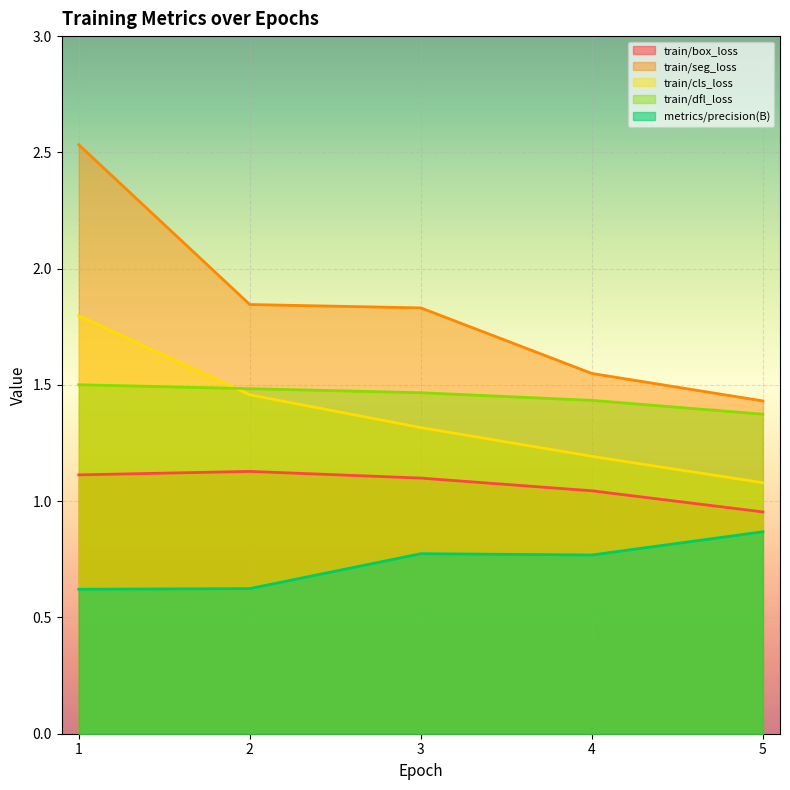

At 5, list the series in order from smallest to largest.

metrics/precision(B), train/box_loss, train/cls_loss, train/dfl_loss, train/seg_loss